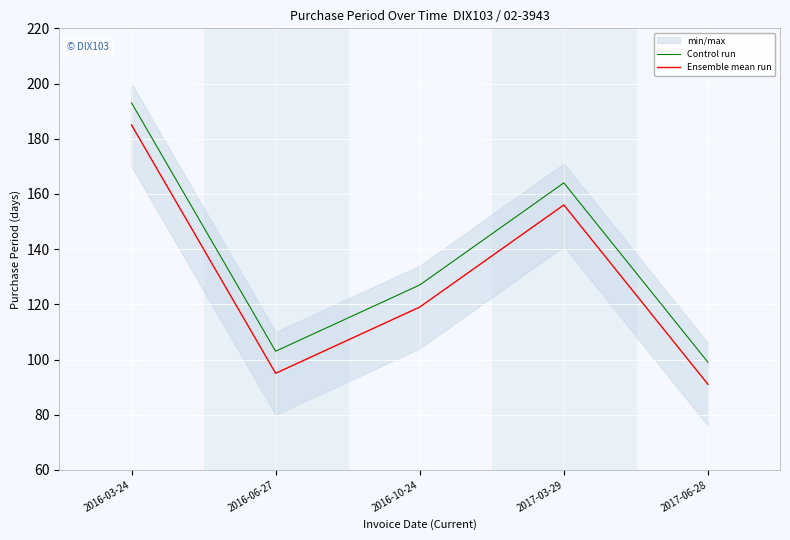

The value of Control run at 2016-03-24 is 69. True or false?

False